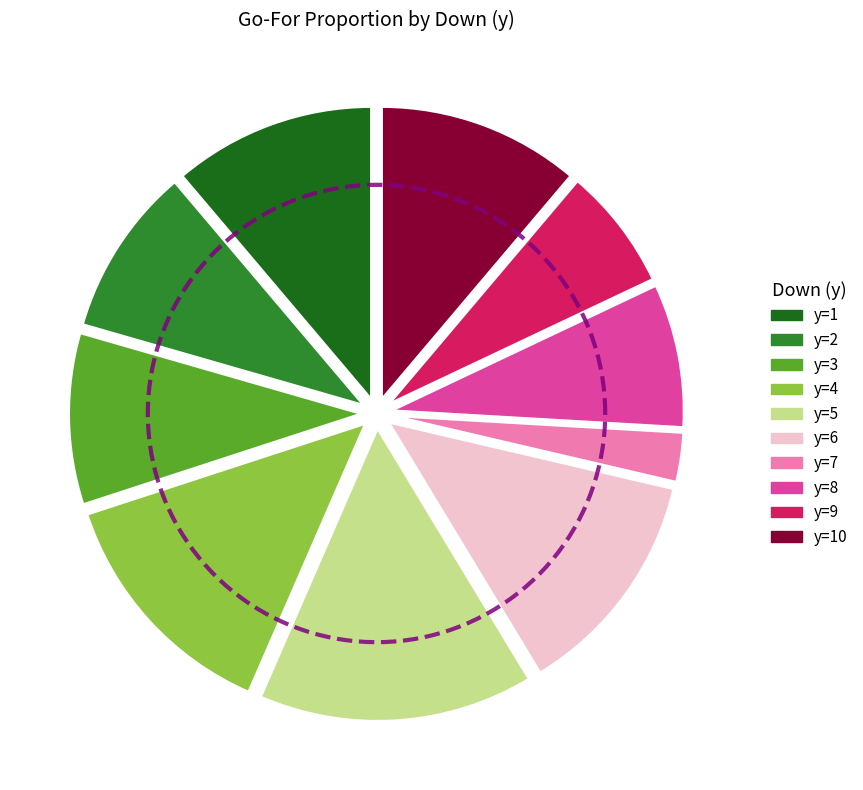

What is the smallest slice in the pie chart?

y=7